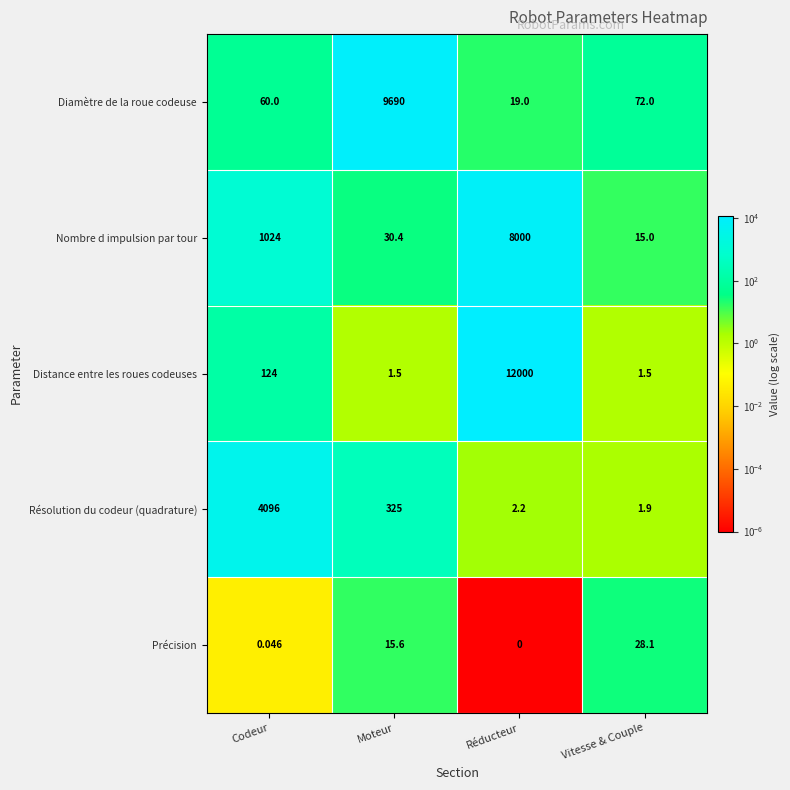

What is the maximum value shown in the chart?

12000.0